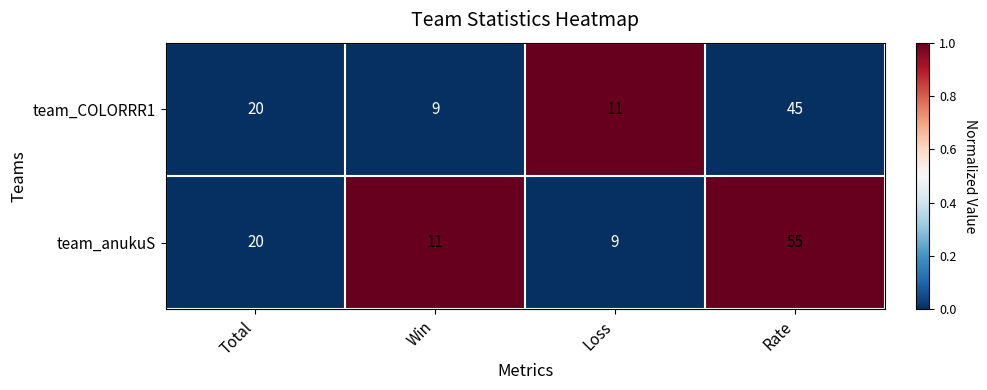

The value of team_COLORRR1 at Win is 9. True or false?

True